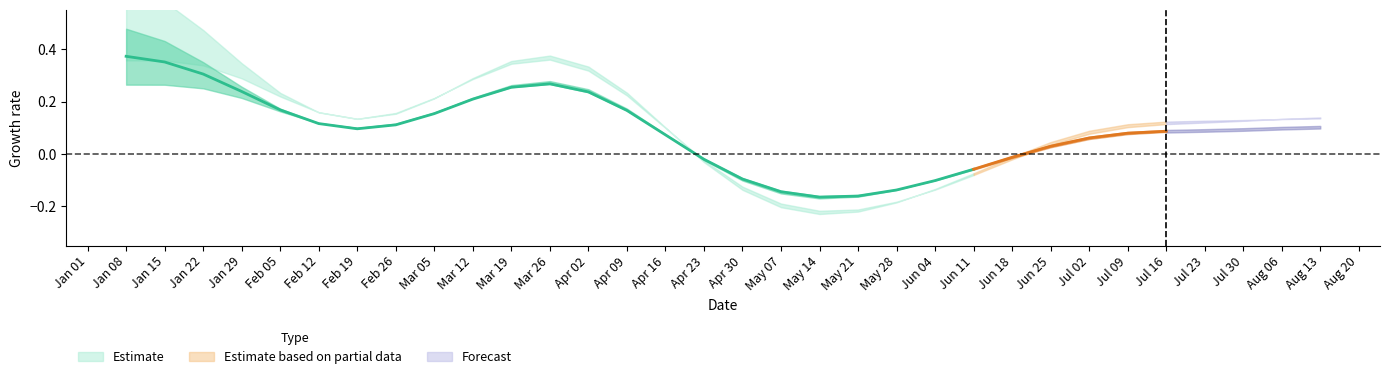

Is it true that high equals 2.8 at 14?

False